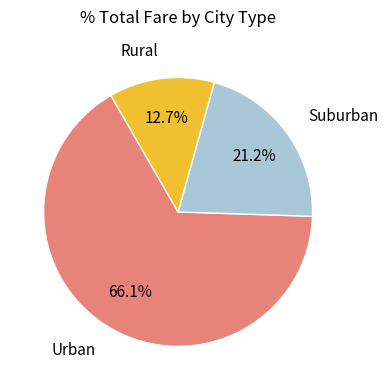

To the nearest percent, what is the average slice percentage?

33%